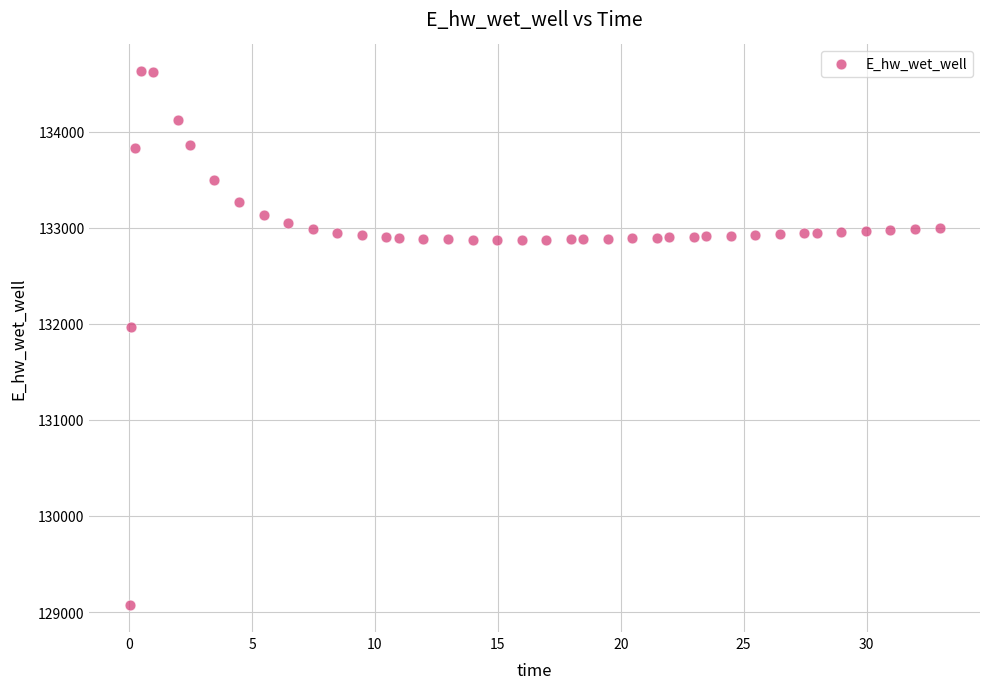

What Y value in the scatter plot is closest to 131849?

131970.0